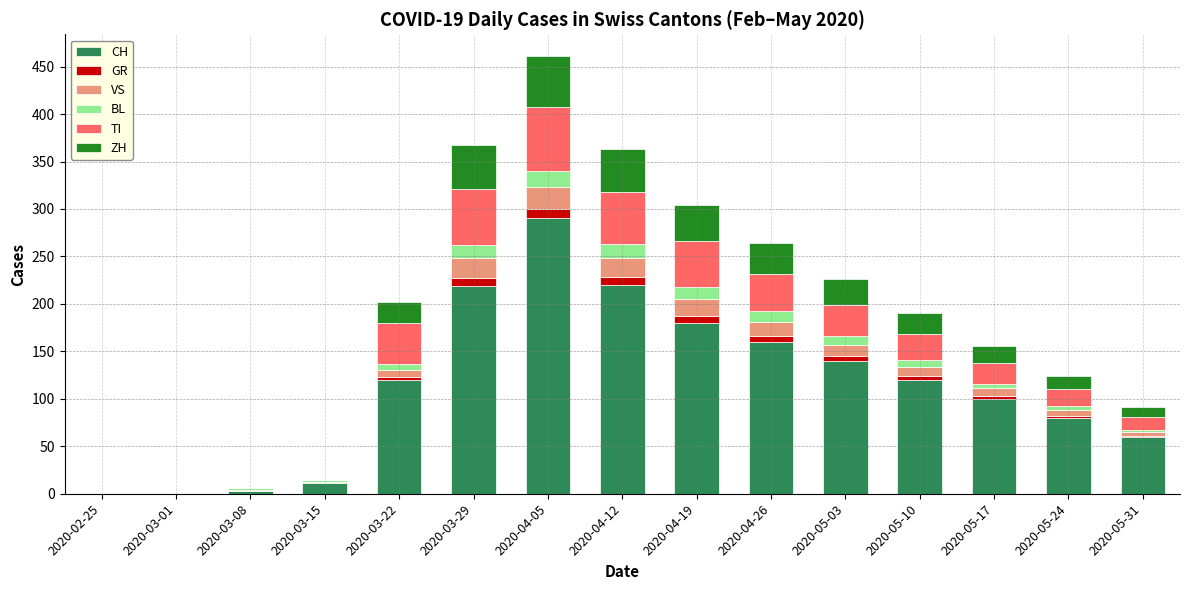

The value of CH at 2020-04-19 is 284. True or false?

False